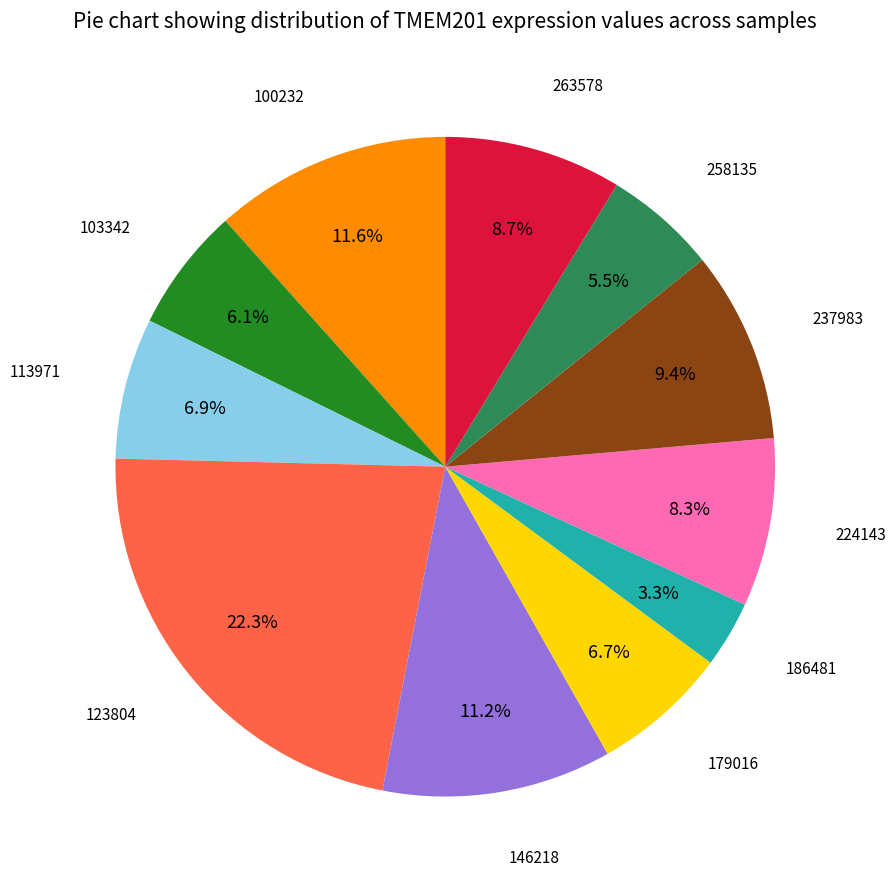

Count the number of slices in the pie.

11